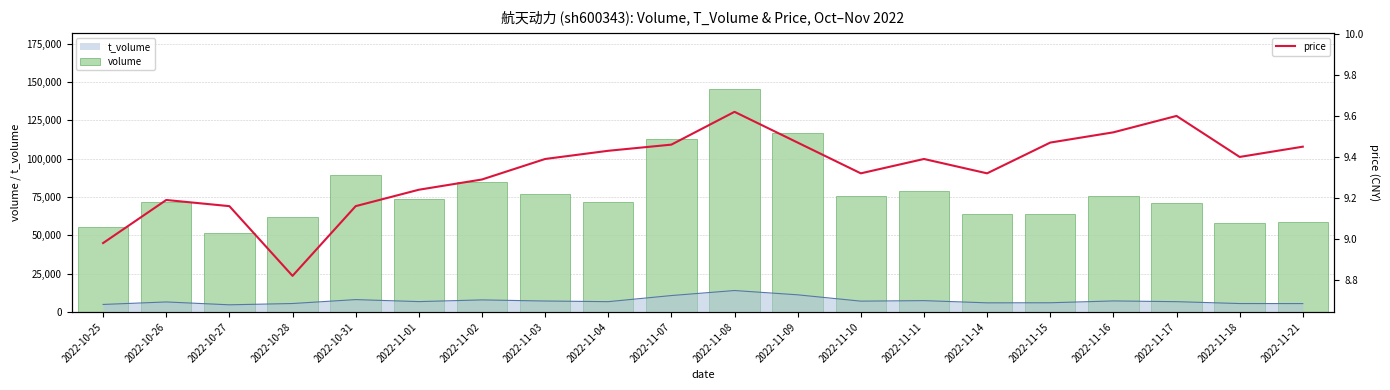

What is the difference between the second highest and second lowest values in the volume series?

61451.0